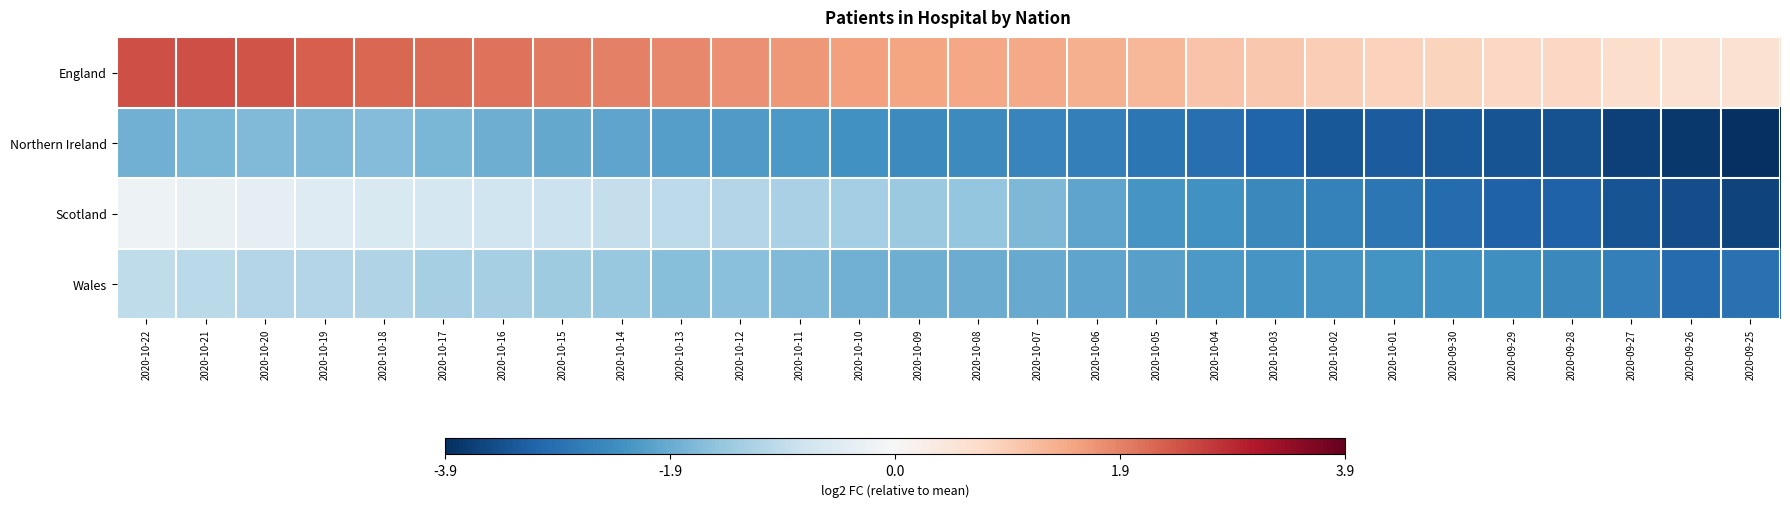

What is the minimum value shown in the chart?

-3.9